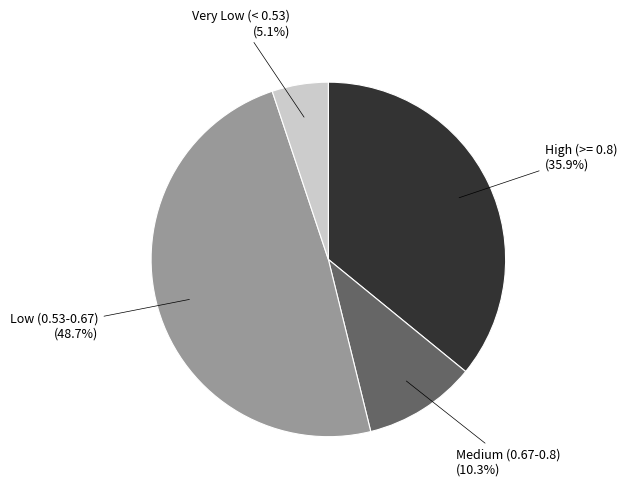

Is there any slice that represents more than half of the pie?

No